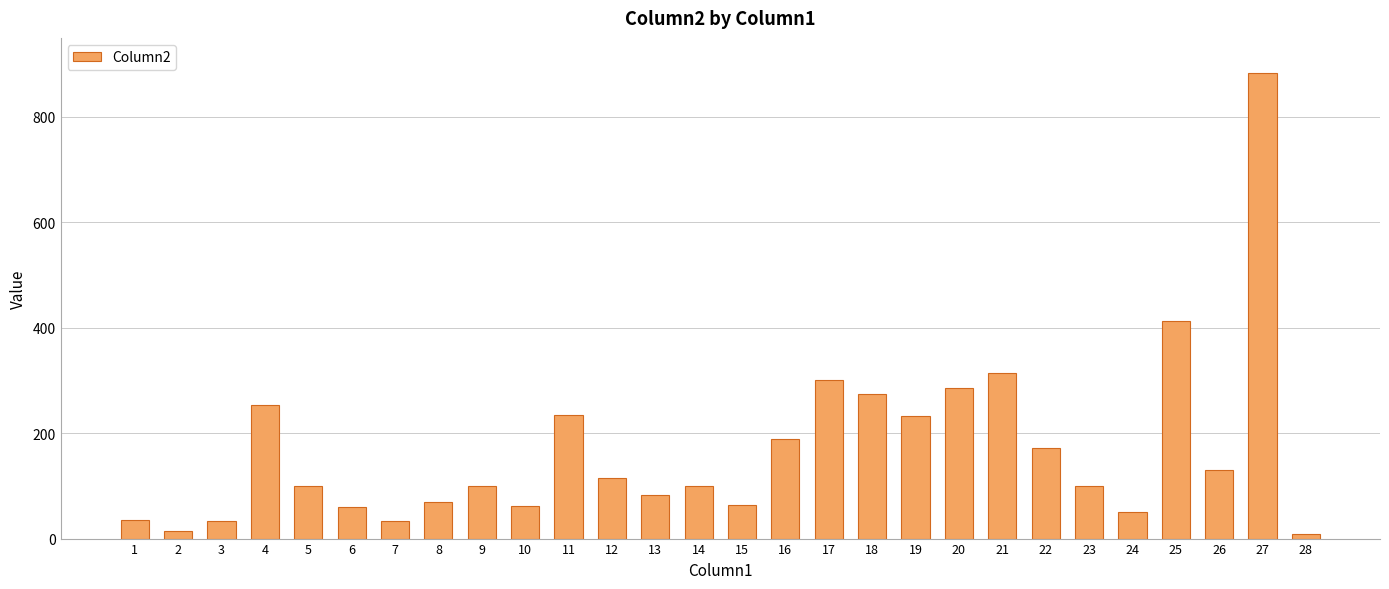

What value does the data have at 16?

188.9